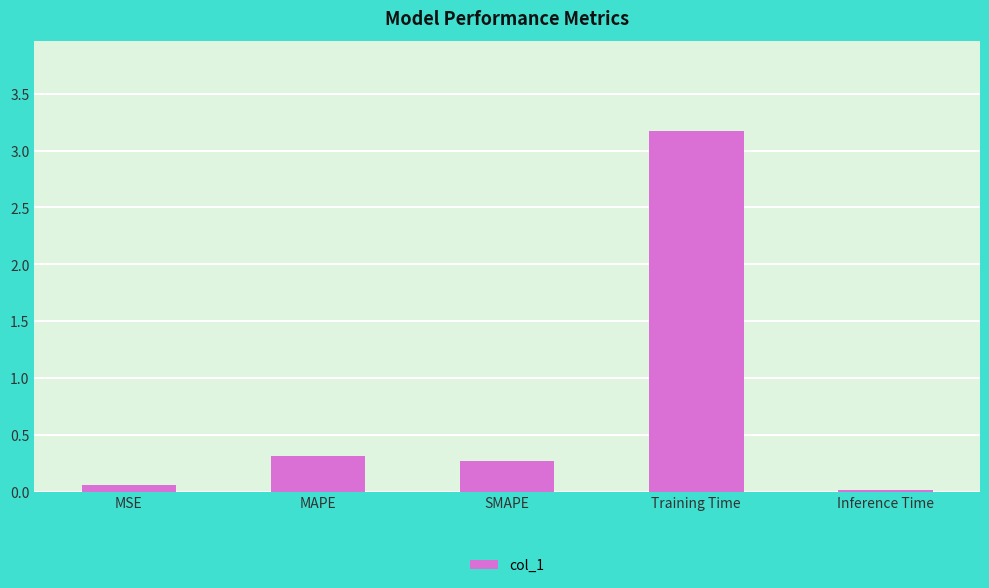

How many bars are there in total?

5